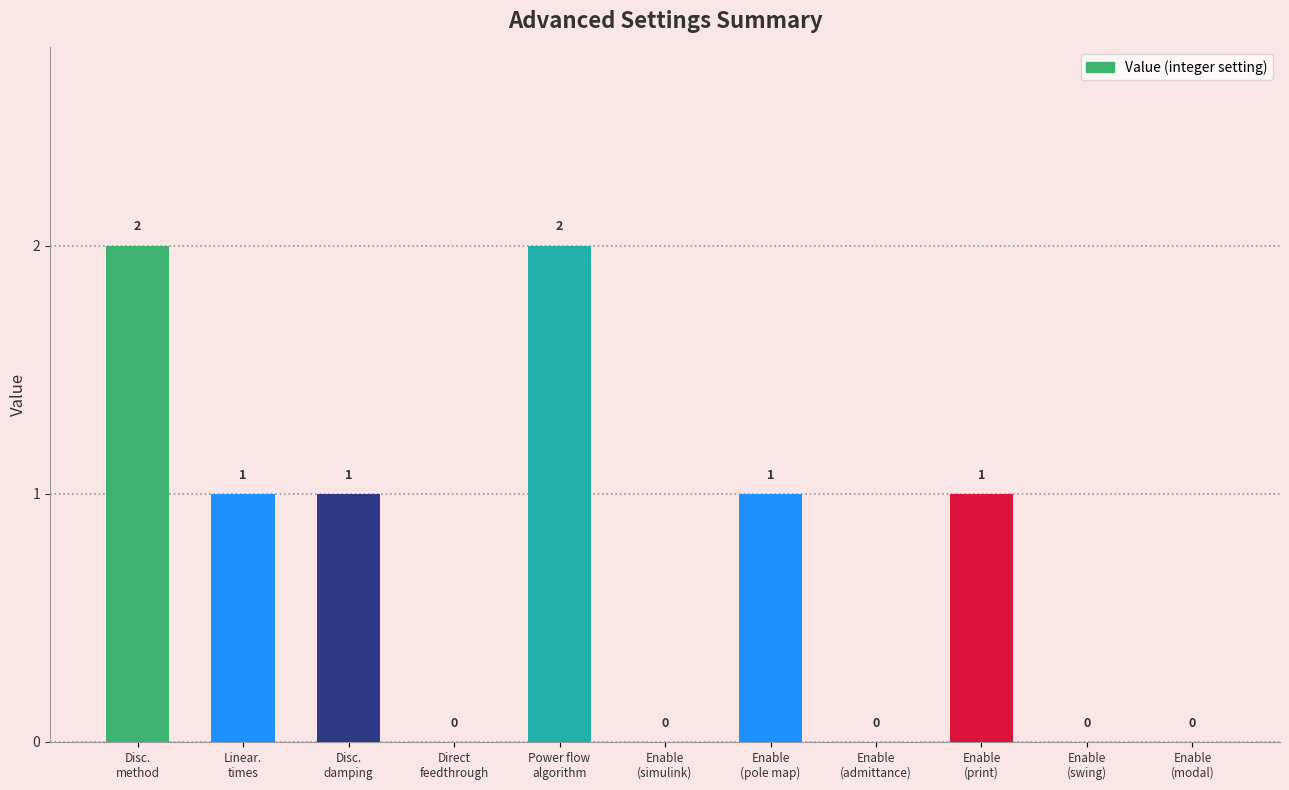

How many values are between 0 and 1?

9